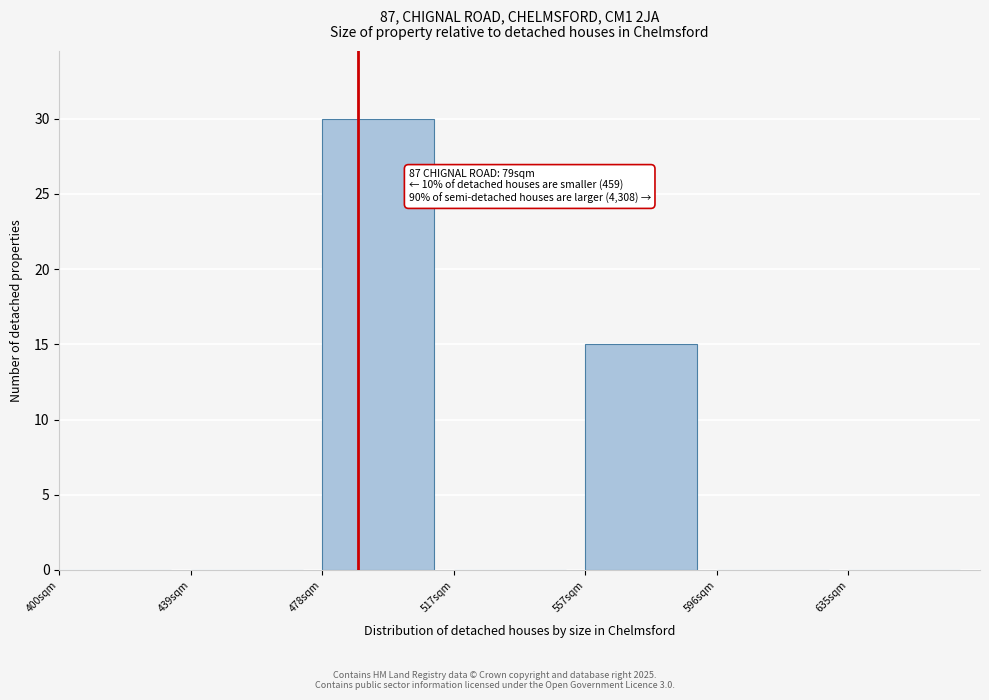

Which range on the x-axis has the tallest bar?

480 to 520